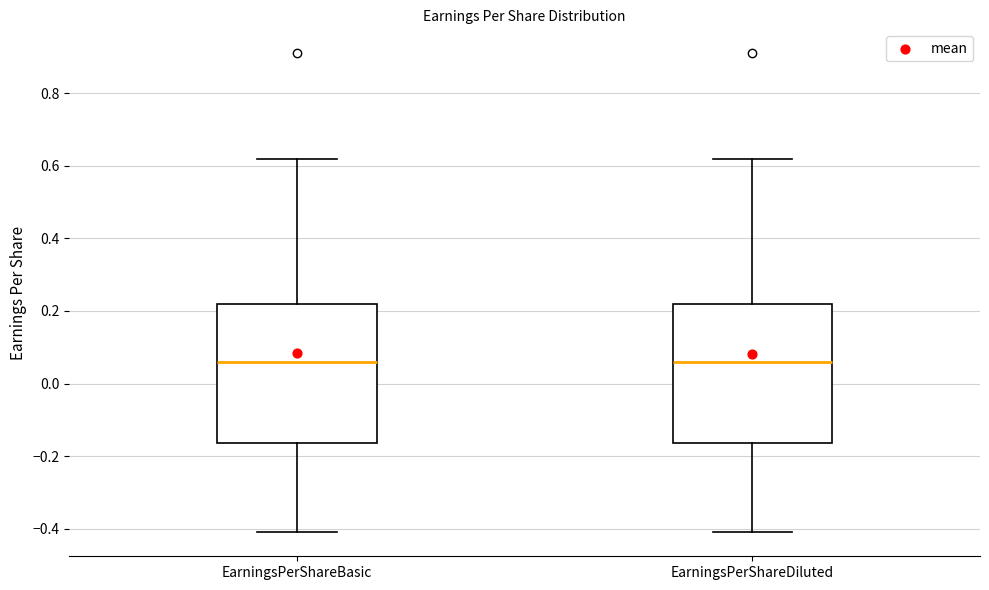

Where does the median line of the box for EarningsPerShareDiluted sit on the y-axis? The values are not printed on the chart, so give them approximately, as read against the axis.

0.06